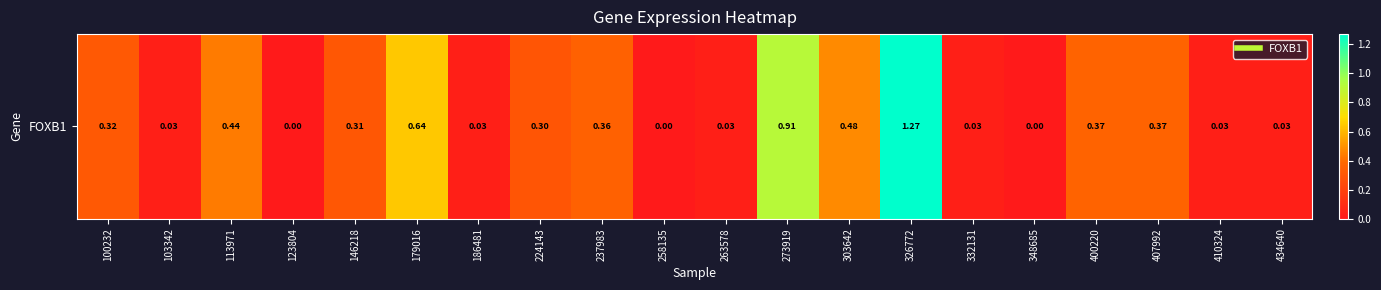

The chart shows a value of 1.0 at 179016. True or false?

False